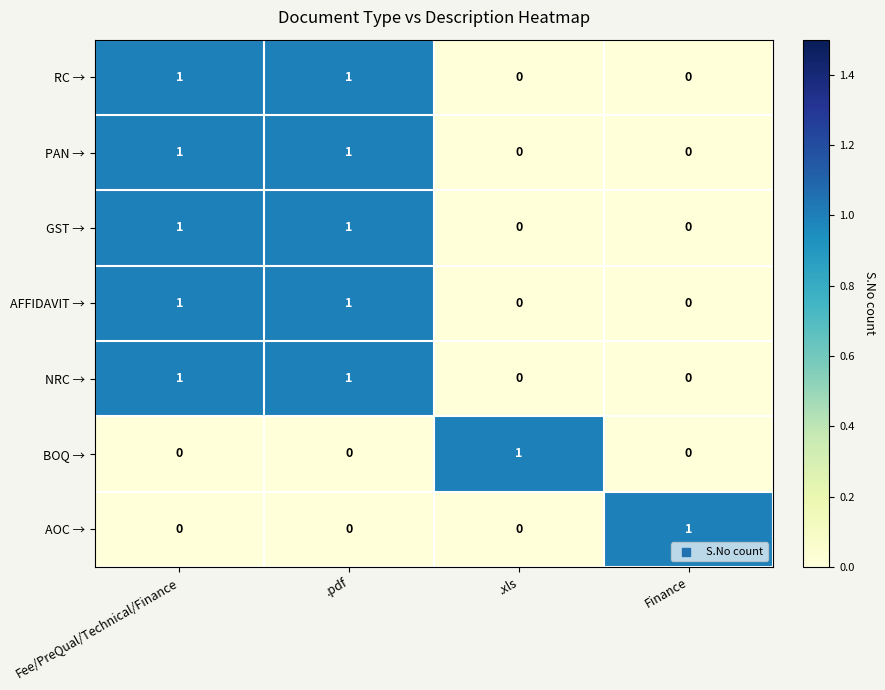

Is the value of NRC → at Fee/PreQual/Technical/Finance greater than the value of BOQ → at Fee/PreQual/Technical/Finance?

Yes